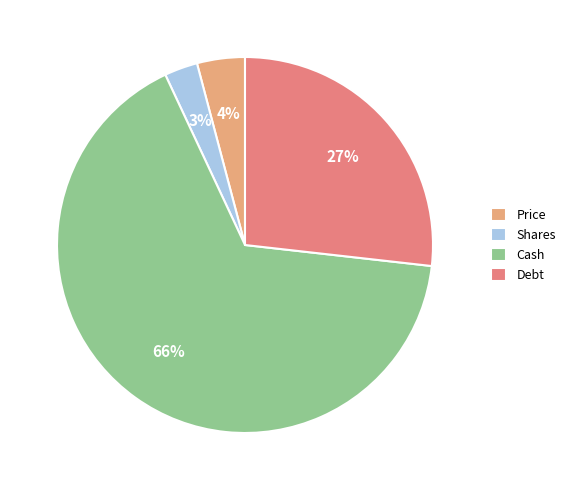

Between Debt and Shares, which is larger?

Debt